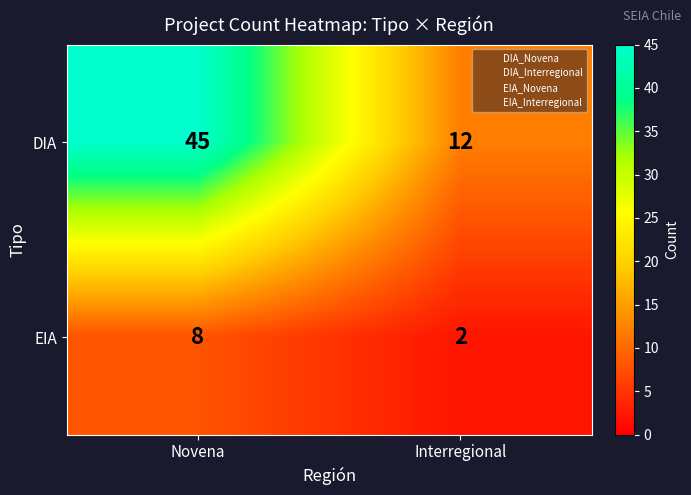

At how many categories does at least one series exceed 21?

1